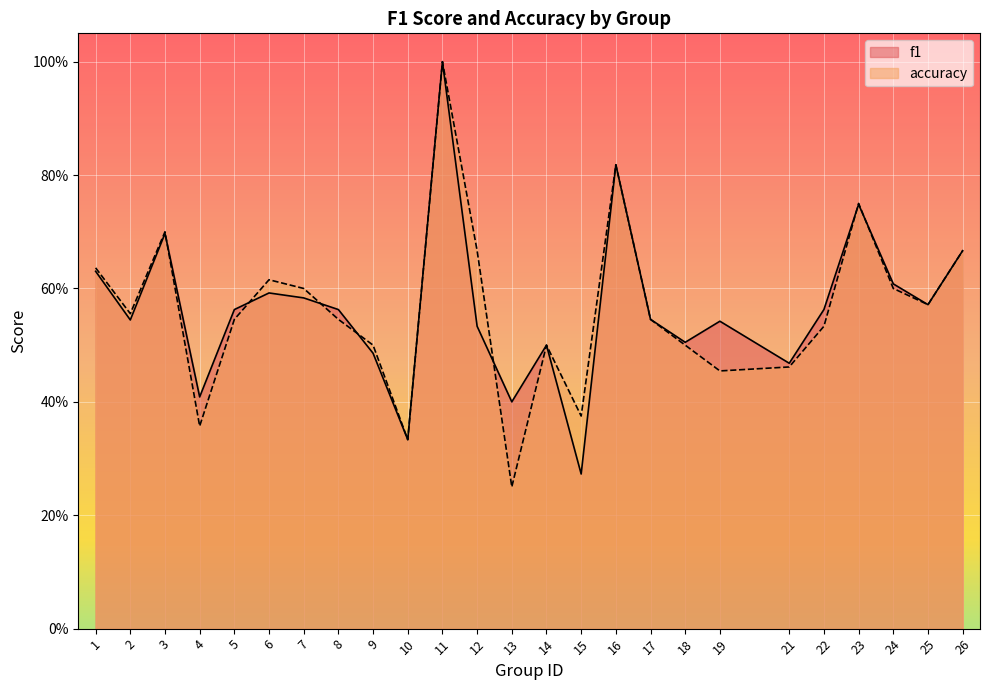

Read the f1 value at 9.

0.5